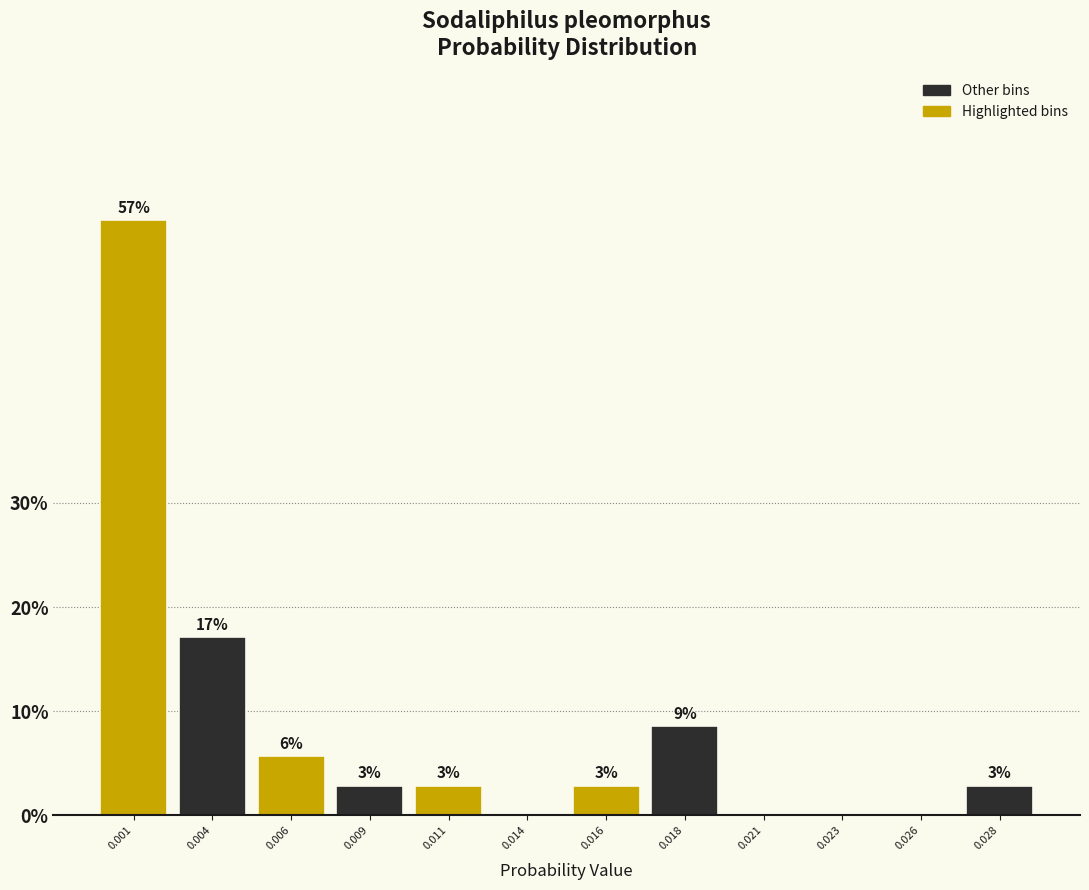

Are the bars horizontal?

No